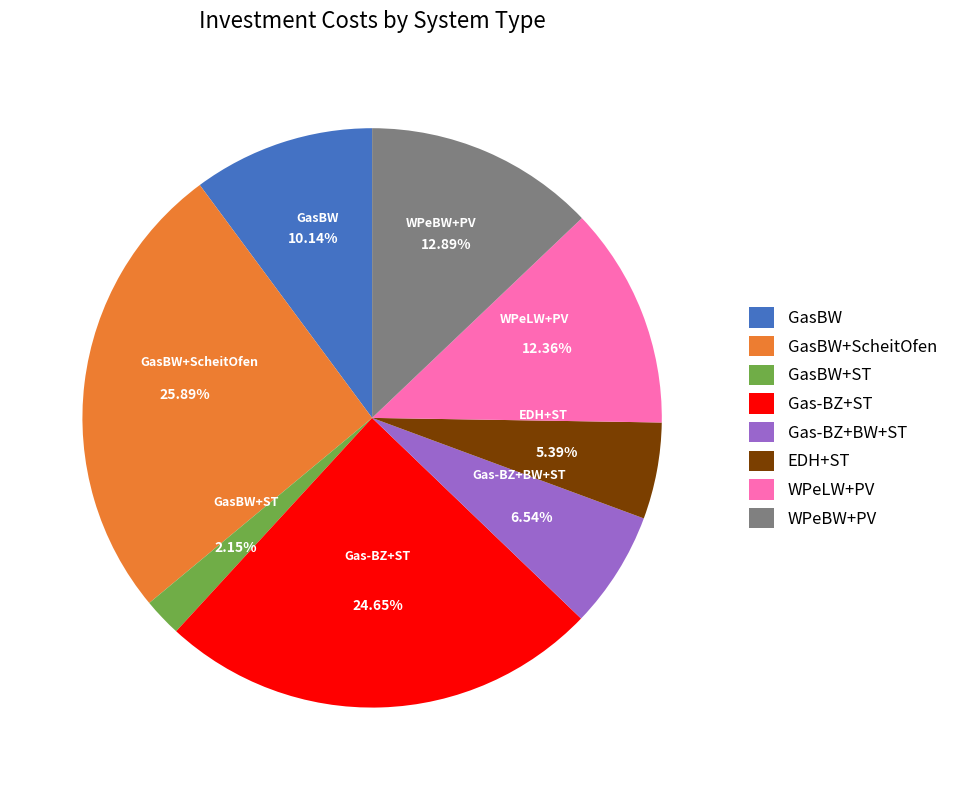

To the nearest percent, what is the difference between the WPeLW+PV and GasBW slice percentages?

2%